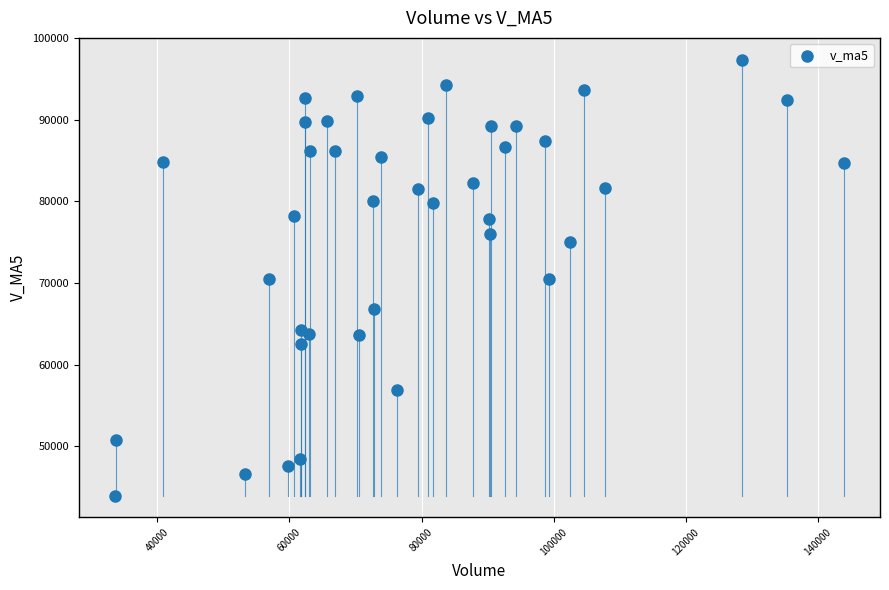

What is the range of X values (max minus min)?

110221.3